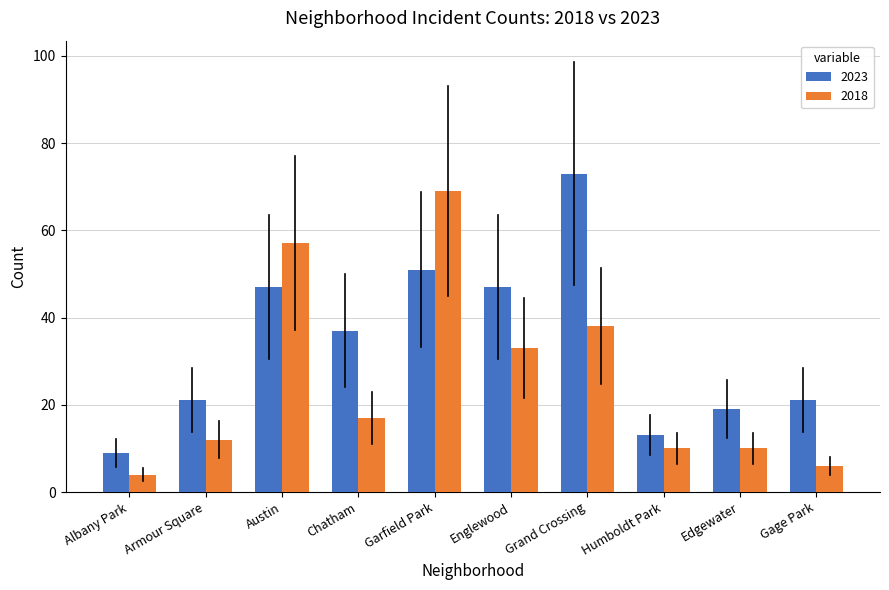

How many data points in 2023 are less than 37?

5